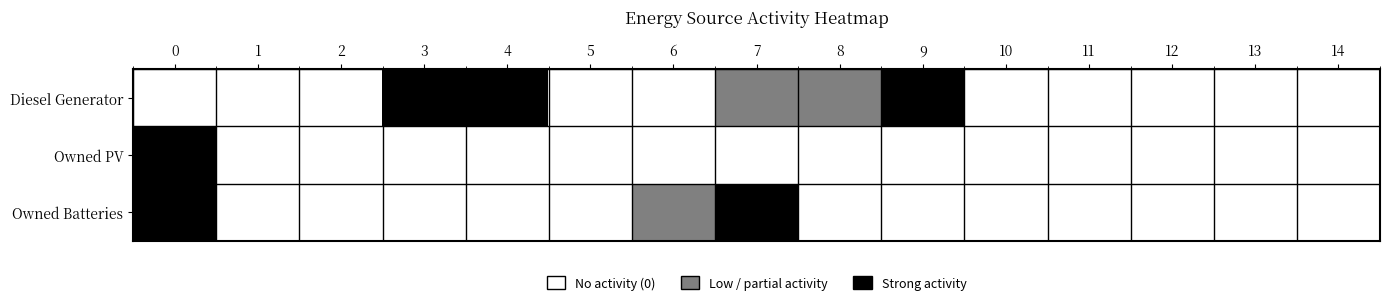

At which category does the chart reach its peak across all series?

3